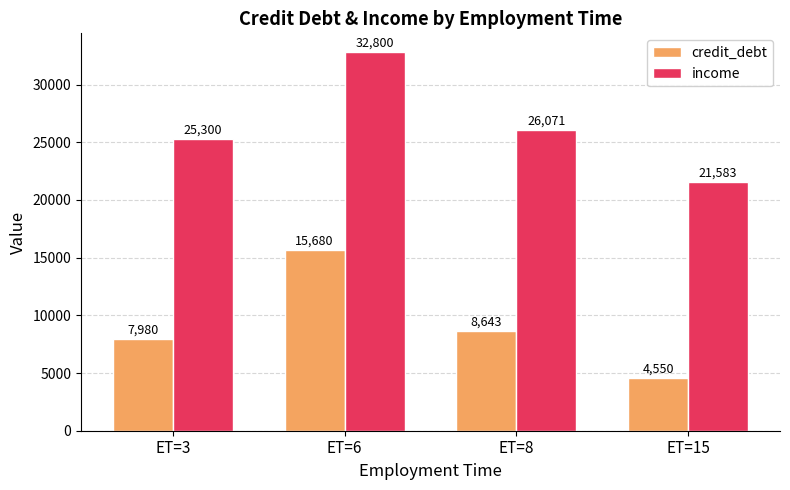

At which category is the sum across all series the highest?

ET=6